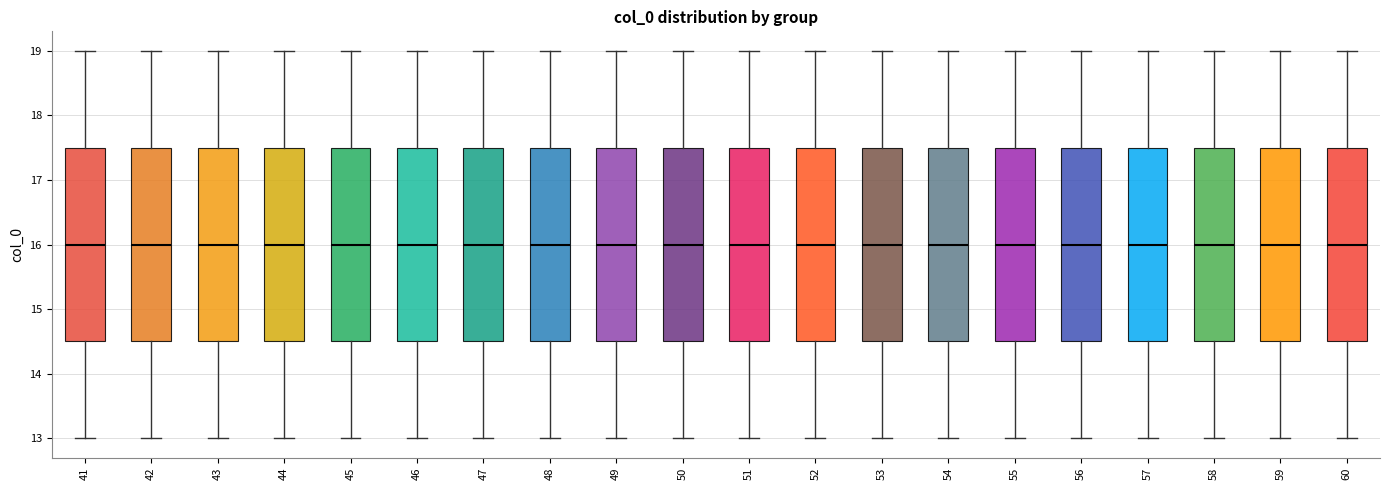

Reading left to right, read every box against the y-axis: the position of its median line, the range the box covers, and the ends of its whiskers. The values are not printed on the chart, so give them approximately, as read against the axis.

41: median 16.0, box 14.5 to 17.5, whiskers 13.0 to 19.0
42: median 16.0, box 14.5 to 17.5, whiskers 13.0 to 19.0
43: median 16.0, box 14.5 to 17.5, whiskers 13.0 to 19.0
44: median 16.0, box 14.5 to 17.5, whiskers 13.0 to 19.0
45: median 16.0, box 14.5 to 17.5, whiskers 13.0 to 19.0
46: median 16.0, box 14.5 to 17.5, whiskers 13.0 to 19.0
47: median 16.0, box 14.5 to 17.5, whiskers 13.0 to 19.0
48: median 16.0, box 14.5 to 17.5, whiskers 13.0 to 19.0
49: median 16.0, box 14.5 to 17.5, whiskers 13.0 to 19.0
50: median 16.0, box 14.5 to 17.5, whiskers 13.0 to 19.0
51: median 16.0, box 14.5 to 17.5, whiskers 13.0 to 19.0
52: median 16.0, box 14.5 to 17.5, whiskers 13.0 to 19.0
53: median 16.0, box 14.5 to 17.5, whiskers 13.0 to 19.0
54: median 16.0, box 14.5 to 17.5, whiskers 13.0 to 19.0
55: median 16.0, box 14.5 to 17.5, whiskers 13.0 to 19.0
56: median 16.0, box 14.5 to 17.5, whiskers 13.0 to 19.0
57: median 16.0, box 14.5 to 17.5, whiskers 13.0 to 19.0
58: median 16.0, box 14.5 to 17.5, whiskers 13.0 to 19.0
59: median 16.0, box 14.5 to 17.5, whiskers 13.0 to 19.0
60: median 16.0, box 14.5 to 17.5, whiskers 13.0 to 19.0